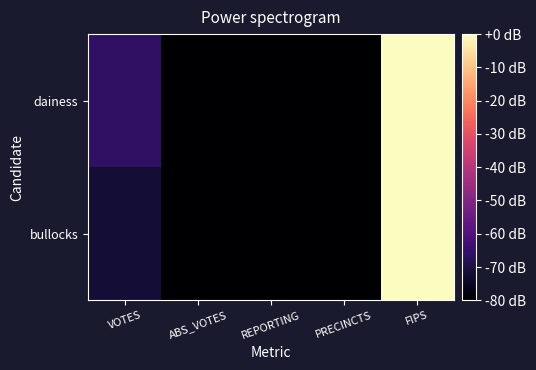

Reading left to right, list all the values displayed in this chart.

bullocks: VOTES=-72.1	ABS_VOTES=-80.0	REPORTING=-80.0	PRECINCTS=-80.0	FIPS=0.0
dainess: VOTES=-66.1	ABS_VOTES=-80.0	REPORTING=-80.0	PRECINCTS=-80.0	FIPS=0.0